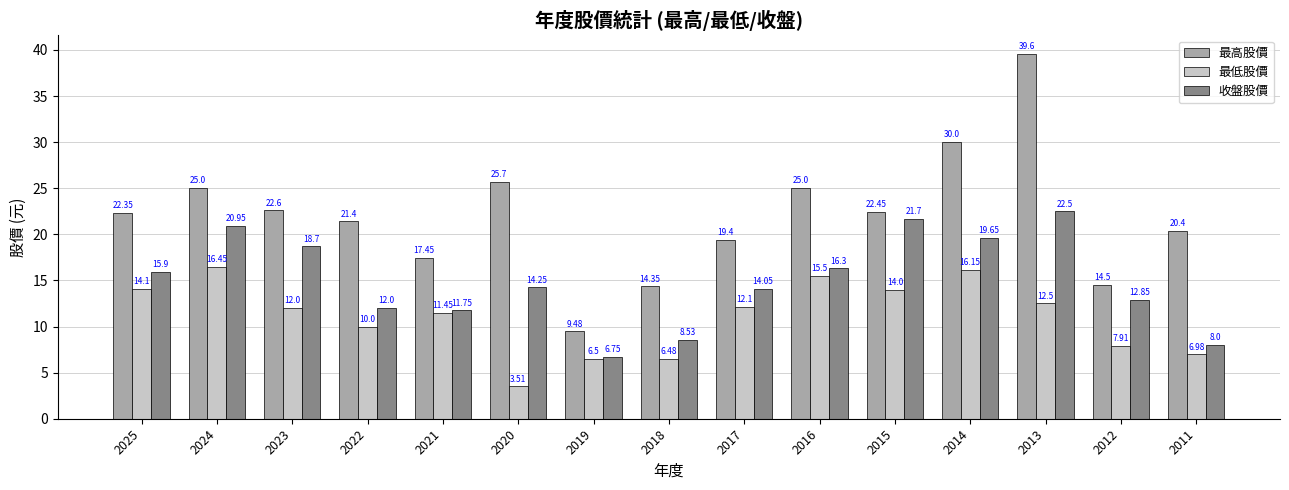

What is the value of the 最低股價 bar at the 1st from the left?

14.1